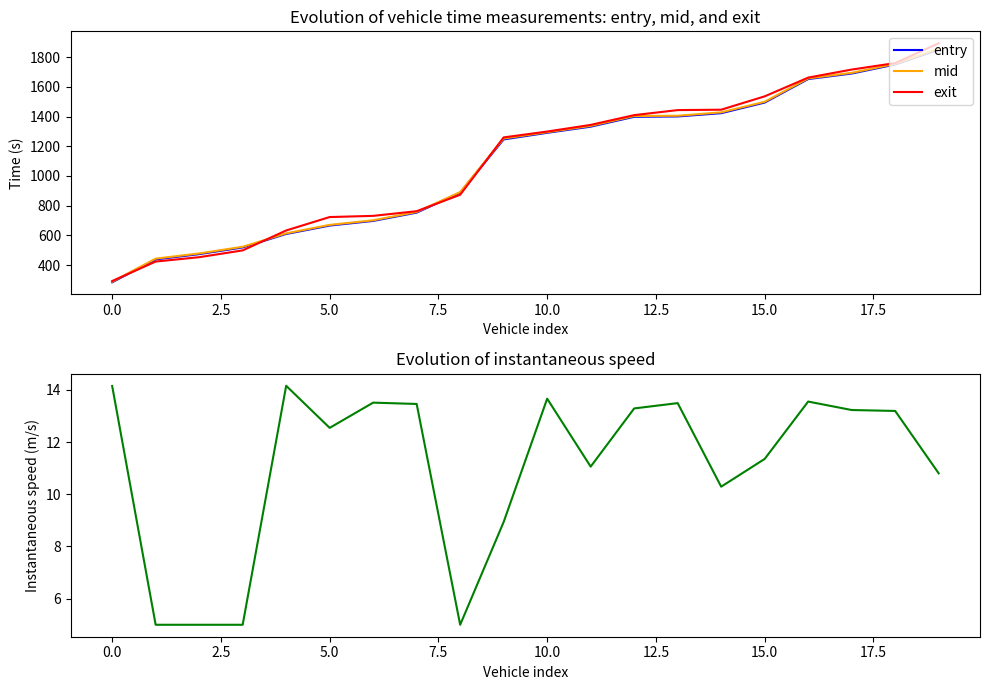

How many lines are shown in the chart?

4